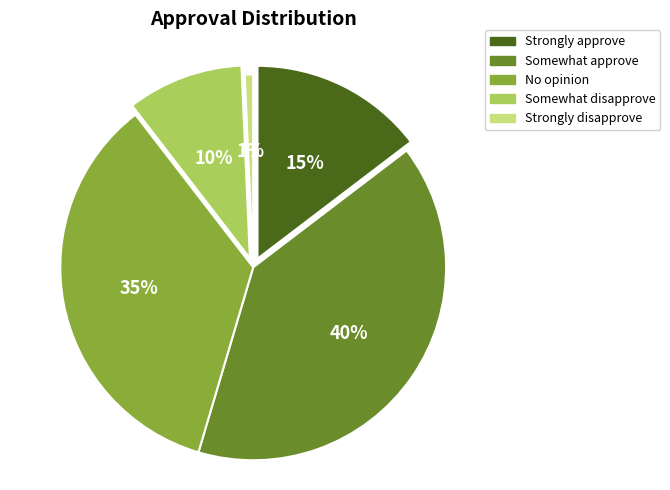

Which slice is the largest?

Somewhat approve